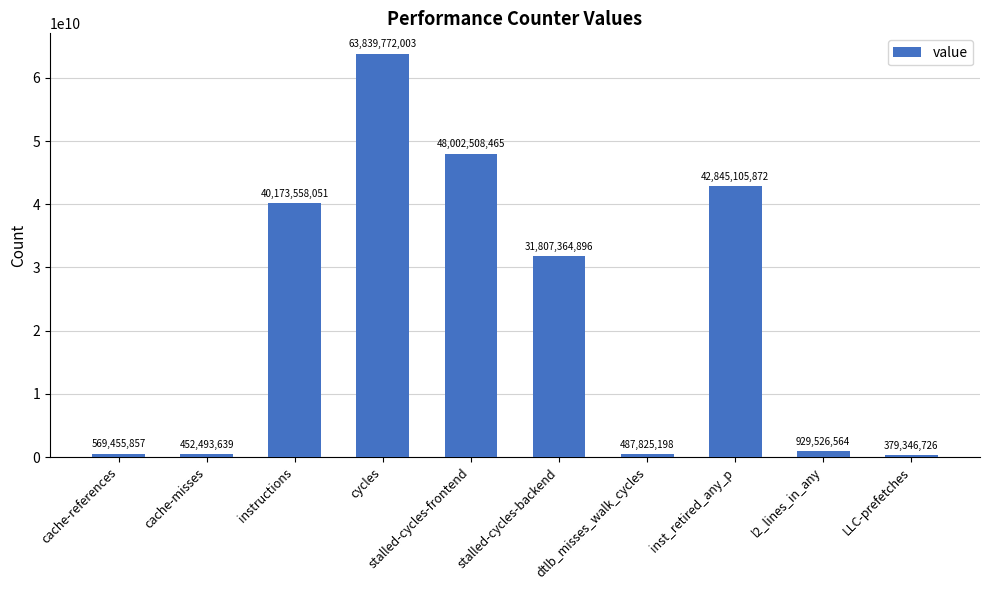

Rank the categories by value from lowest to highest.

LLC-prefetches, cache-misses, dtlb_misses_walk_cycles, cache-references, l2_lines_in_any, stalled-cycles-backend, instructions, inst_retired_any_p, stalled-cycles-frontend, cycles